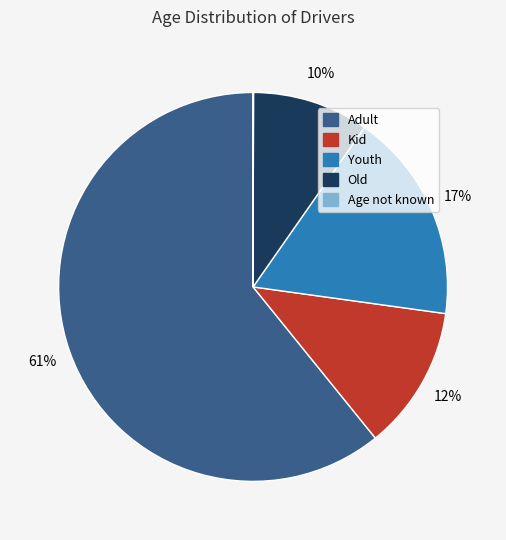

To the nearest percent, what is the average slice percentage?

20%